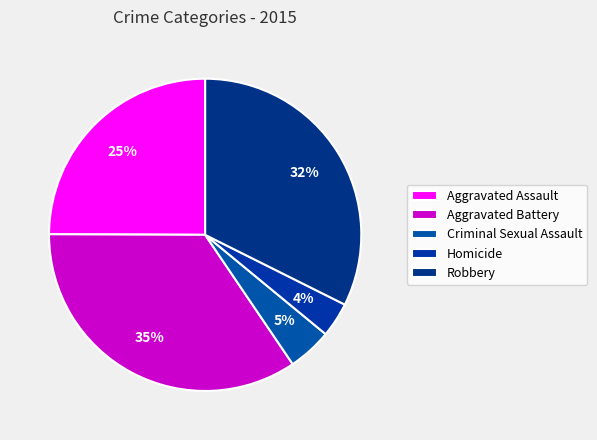

What percentage is the Homicide slice, to the nearest percent?

4%